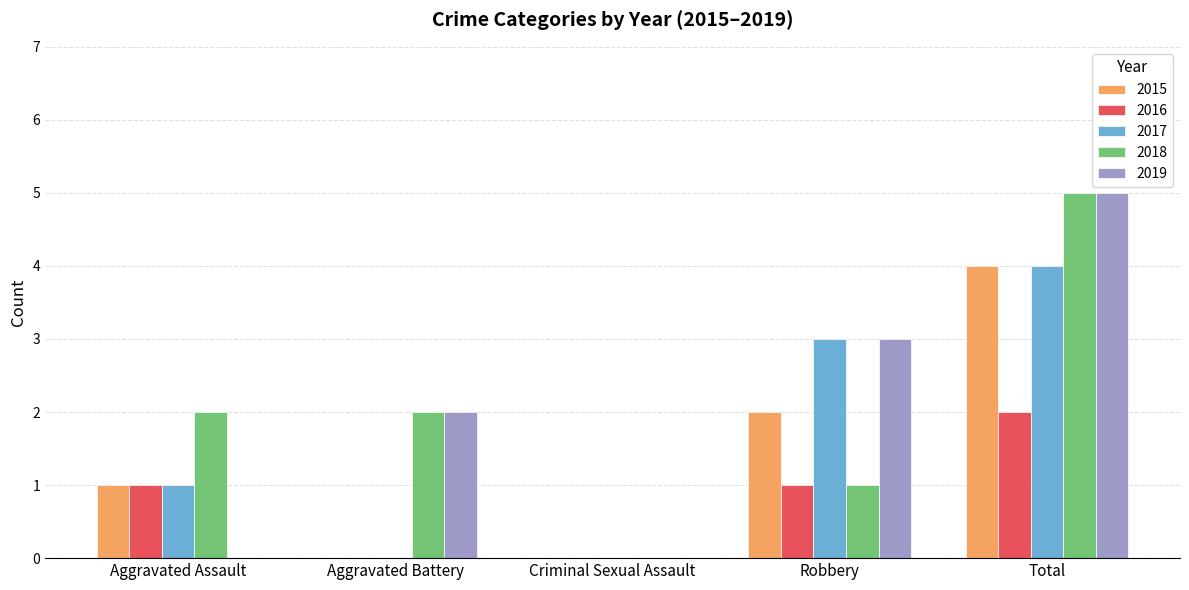

What is the highest value of the 2017 series?

4